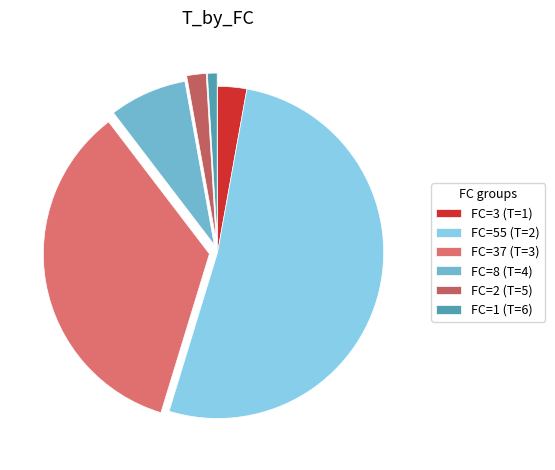

Which slice is the largest?

FC=55 (T=2)